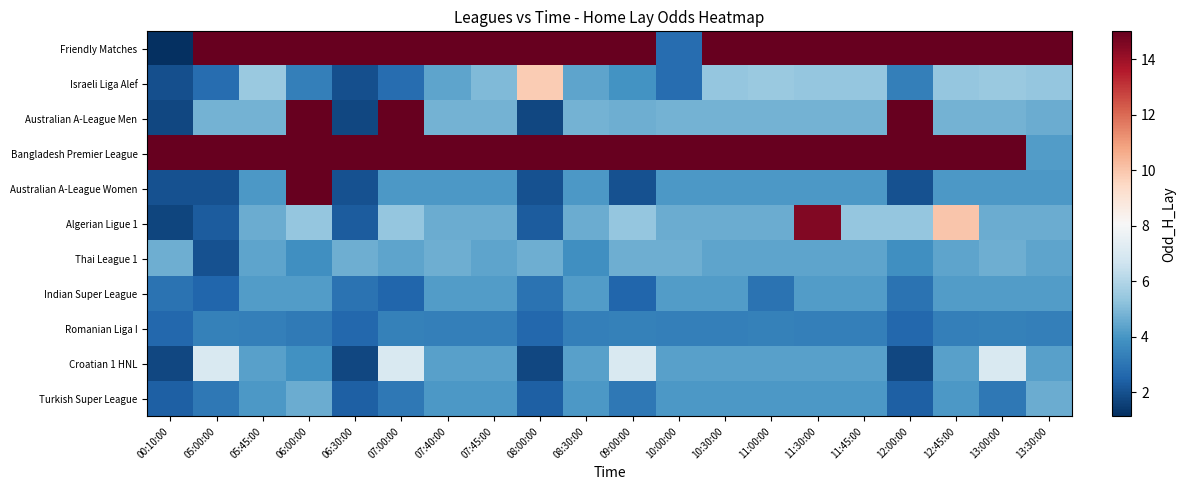

What is the total value across all series at 07:45:00?

68.8